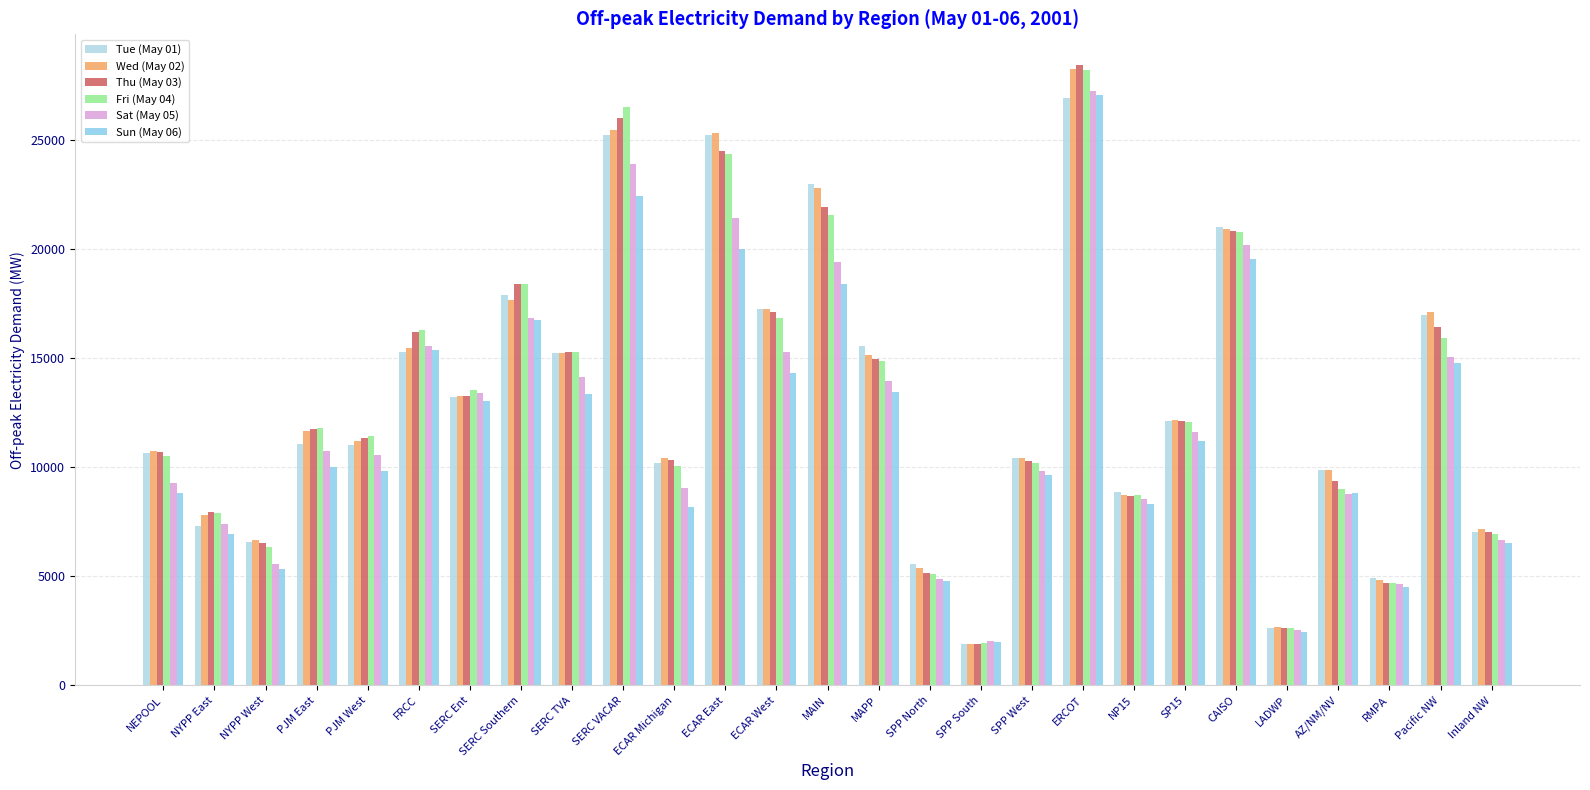

What is the difference between the Wed (May 02) values at AZ/NM/NV and ECAR West?

7402.5